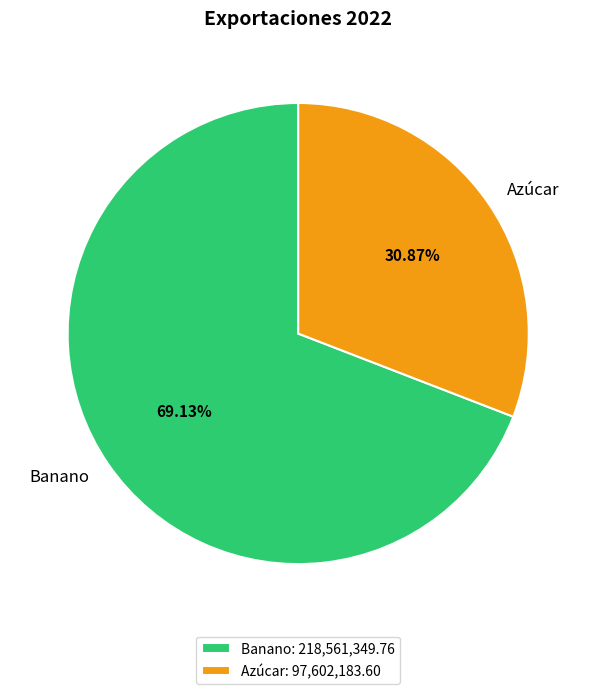

Approximately how many times larger is the value at Azúcar compared to Banano?

0.4